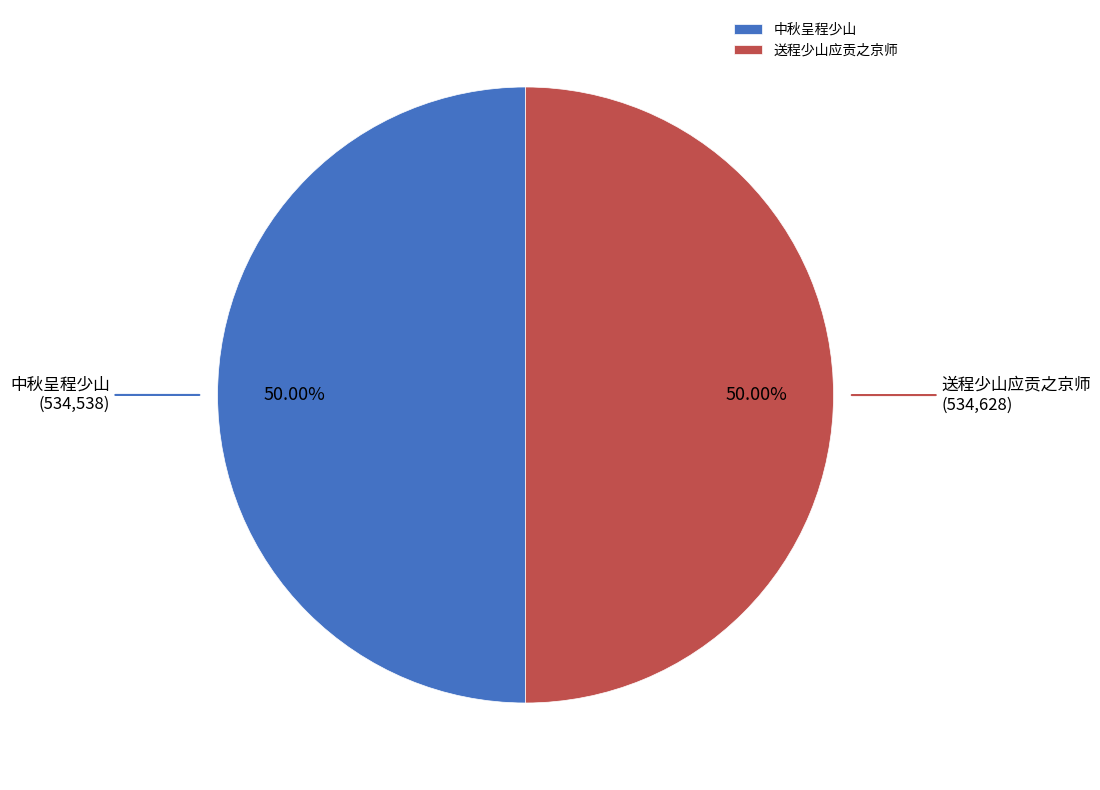

True or false: 中秋呈程少山 accounts for 50% of the total.

True